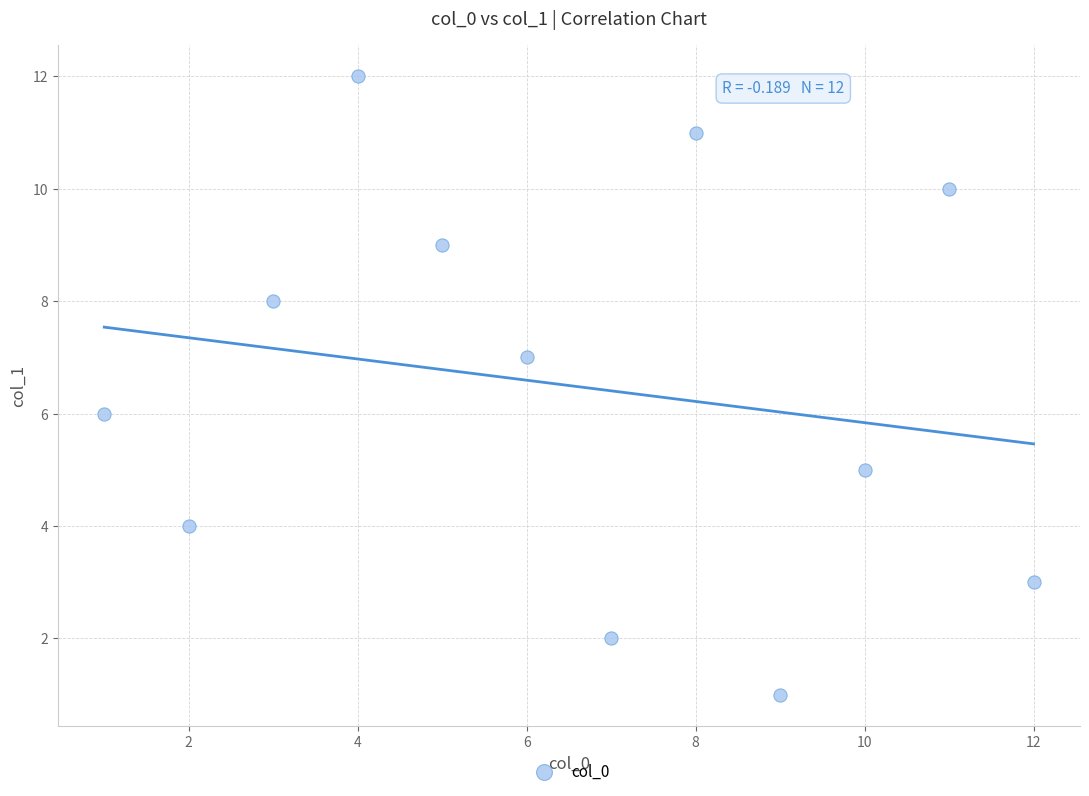

What is the range of Y values (max minus min)?

11